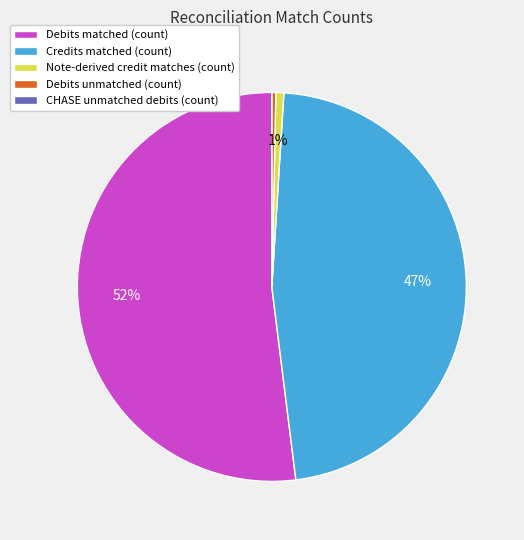

Do Debits matched (count) and Note-derived credit matches (count) together represent more than half of the pie?

Yes